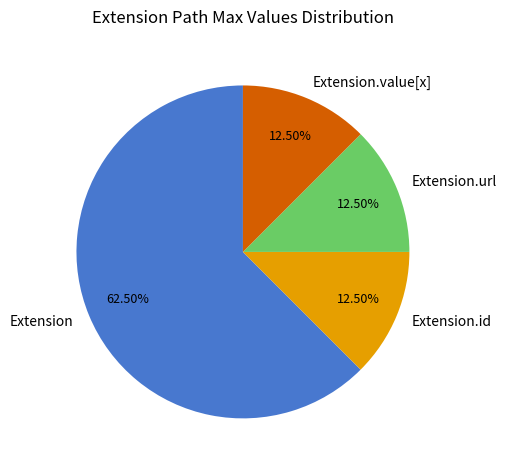

To the nearest percent, what is the average slice percentage?

25%